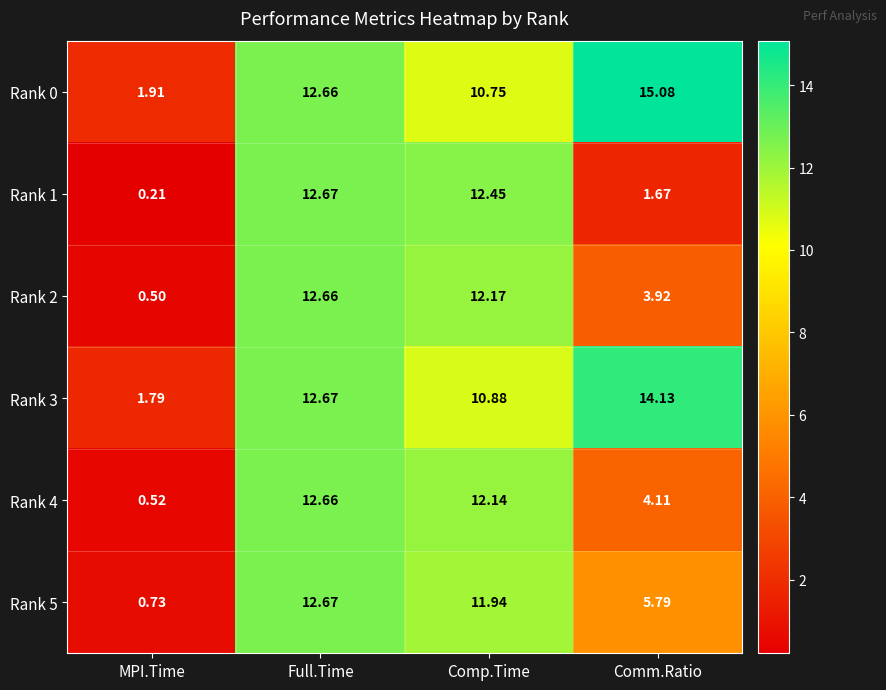

At which category is the sum across all series the highest?

Full.Time